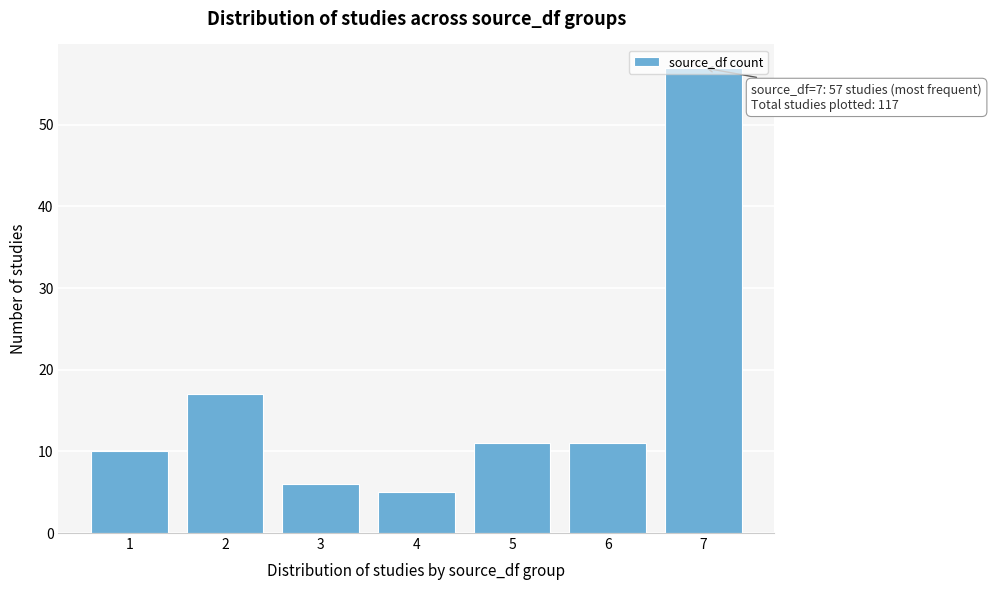

What is the change in value from 2 to 4?

-12